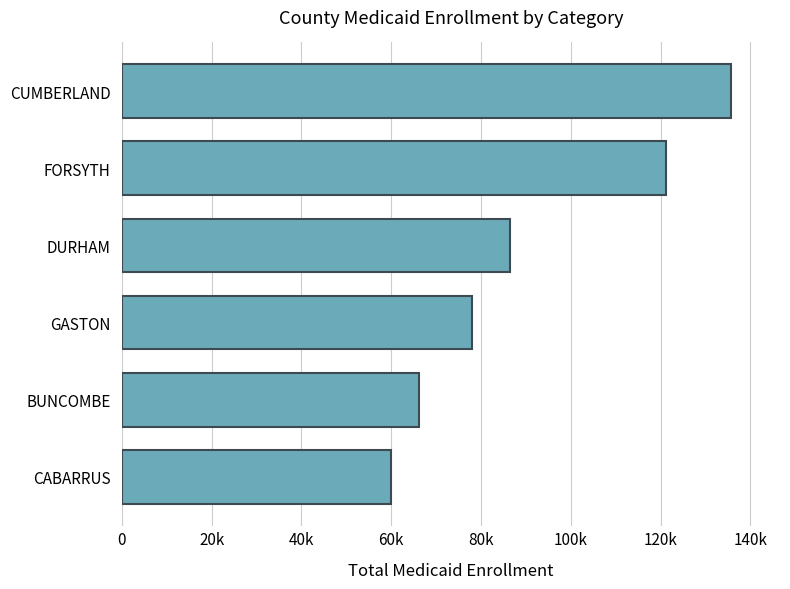

Does the chart contain any negative values?

No